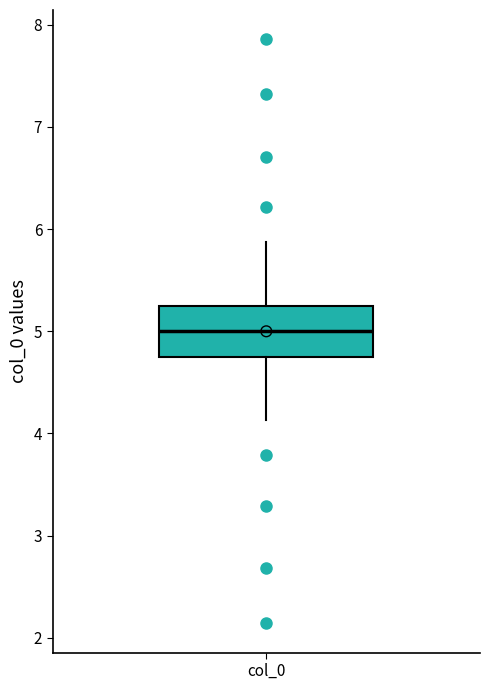

Transcribe this box plot: give where the median line is, the range the box spans, and where the two whiskers end, as read against the y-axis. The values are not printed on the chart, so give them approximately, as read against the axis.

median 5.0, box 4.7 to 5.3, whiskers 4.1 to 5.9